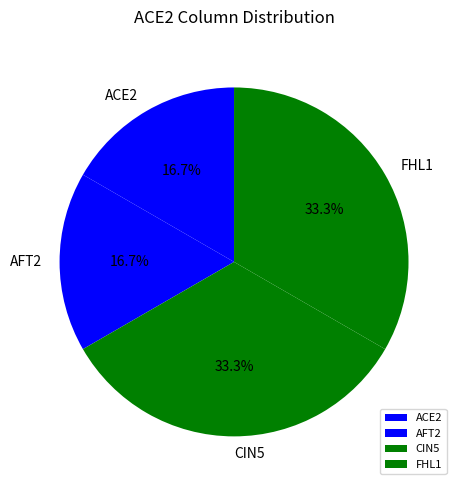

What is the ratio of the value at FHL1 to the value at AFT2?

2.0